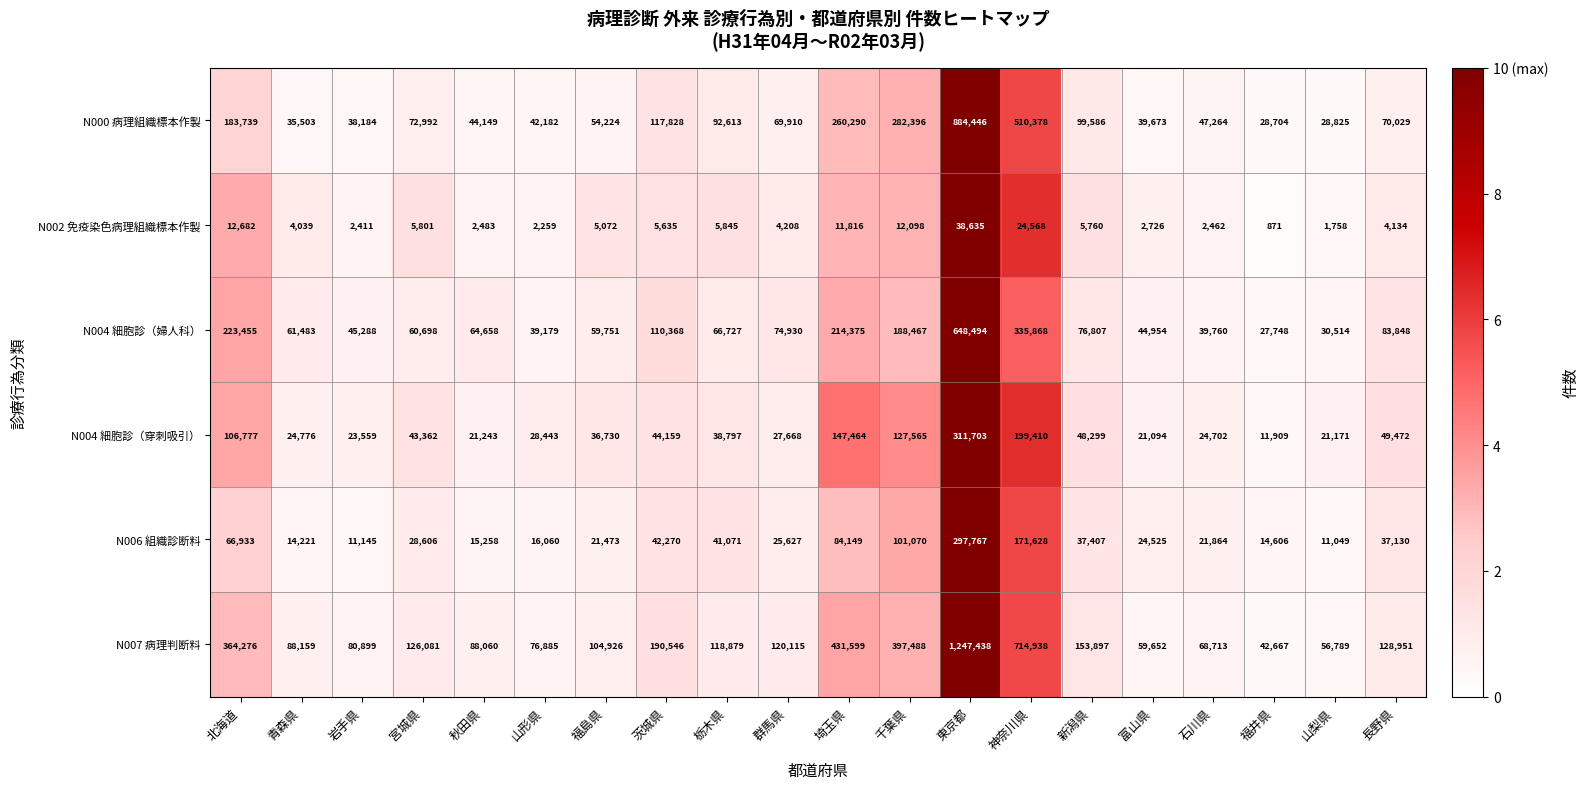

At 群馬県, list the series in order from largest to smallest.

N007 病理判断料, N004 細胞診（婦人科）, N000 病理組織標本作製, N004 細胞診（穿刺吸引）, N006 組織診断料, N002 免疫染色病理組織標本作製